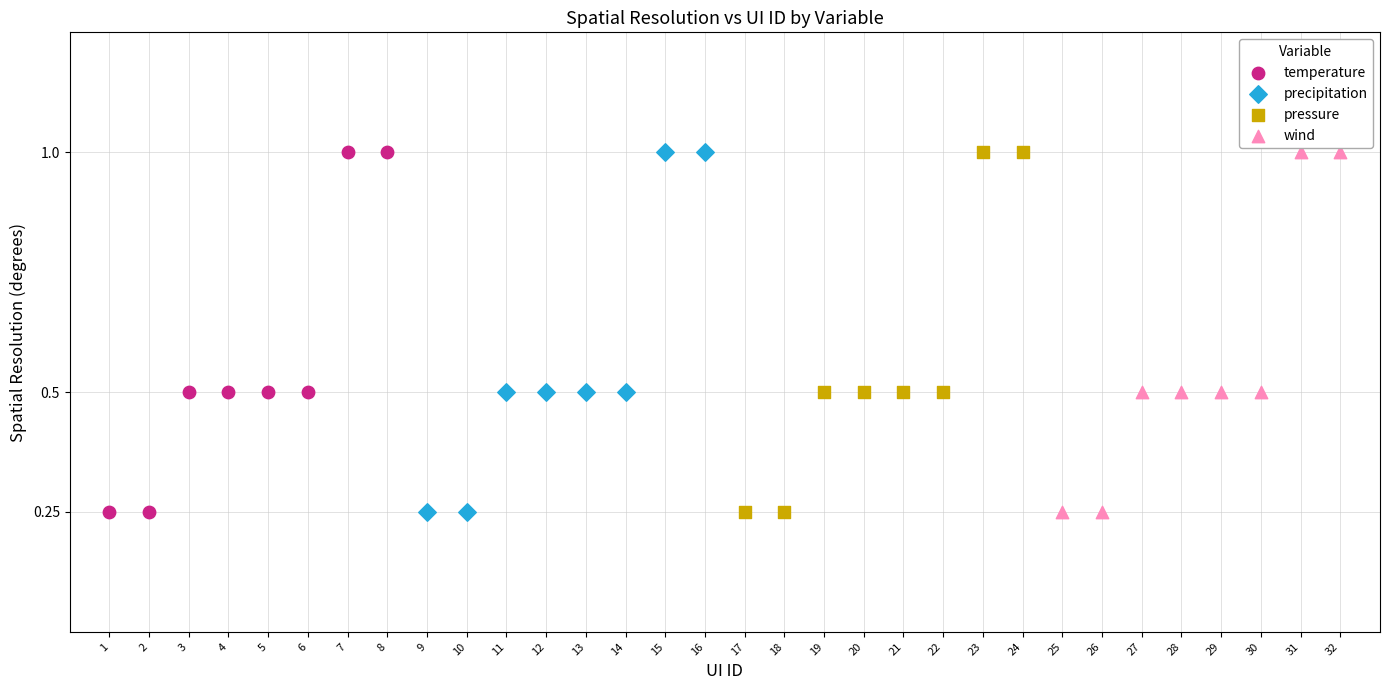

What are all the series names shown in the legend?

temperature, precipitation, pressure, wind